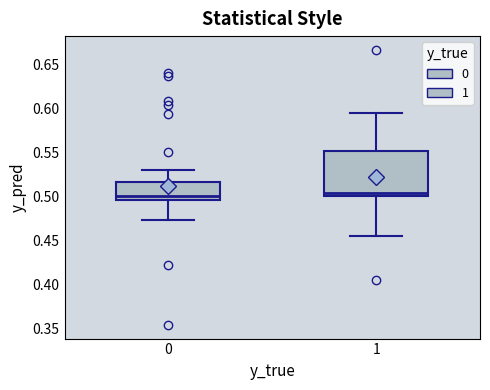

Reading left to right, transcribe this box plot: for each box, give where its median line is, the range the box spans, and where its two whiskers end, as read against the y-axis. The values are not printed on the chart, so give them approximately, as read against the axis.

0: median 0.500, box 0.495 to 0.515, whiskers 0.475 to 0.530
1: median 0.505, box 0.500 to 0.550, whiskers 0.455 to 0.595